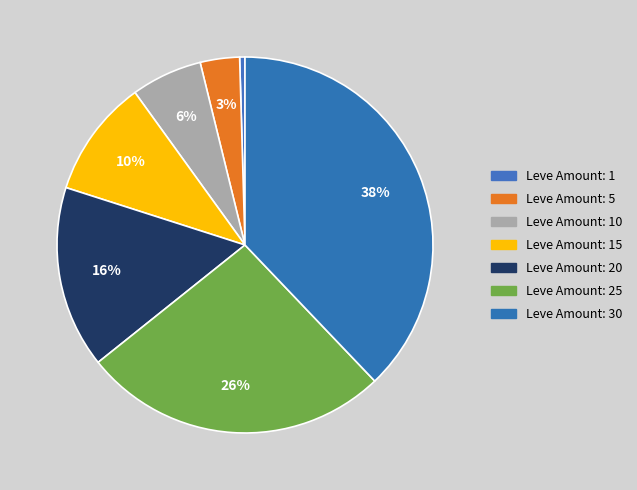

Count the number of slices in the pie.

7